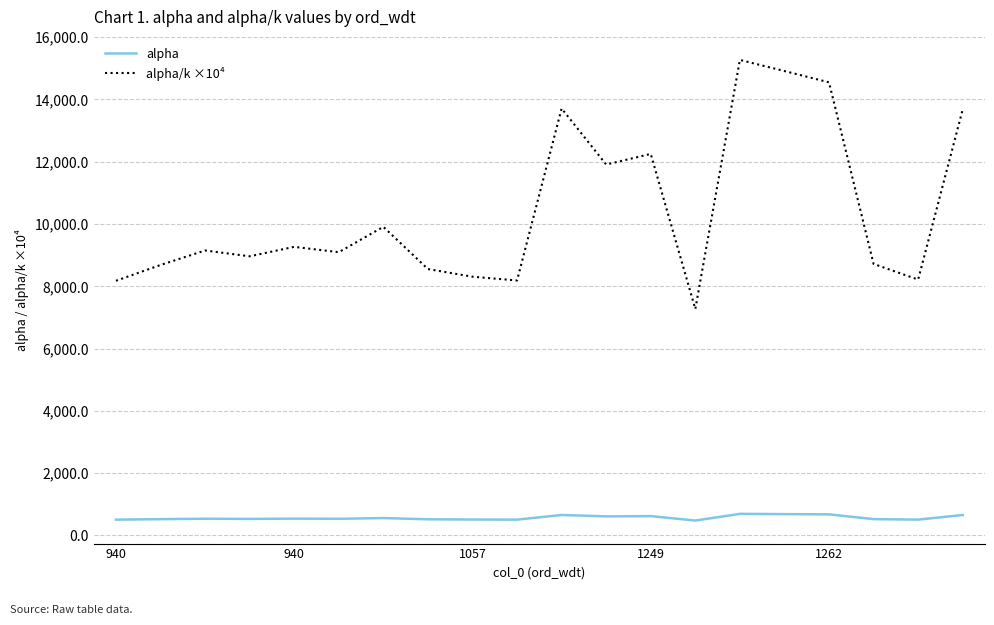

What are all the series names shown in the legend?

alpha, alpha/k ×10⁴